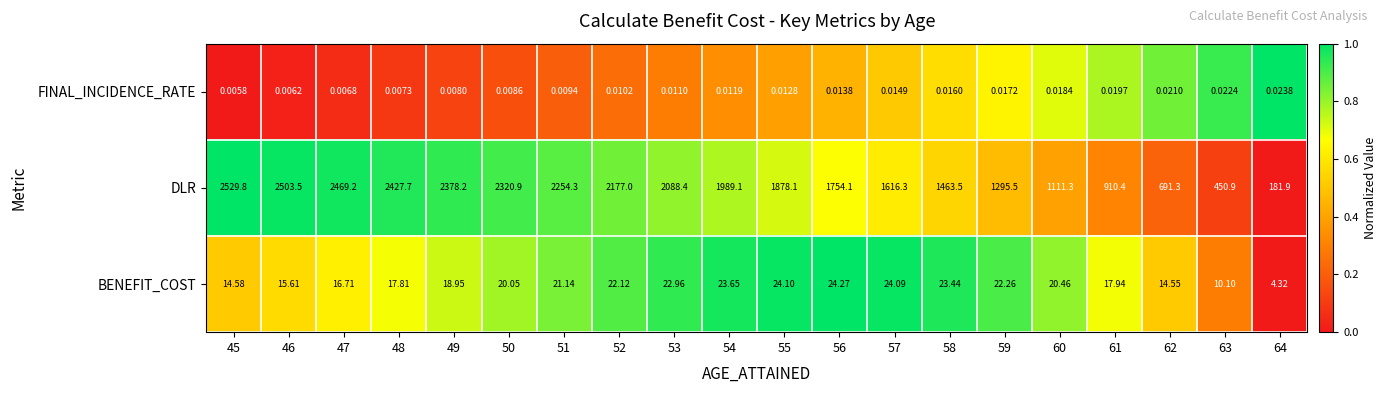

At 54, list the series in order from largest to smallest.

DLR, BENEFIT_COST, FINAL_INCIDENCE_RATE